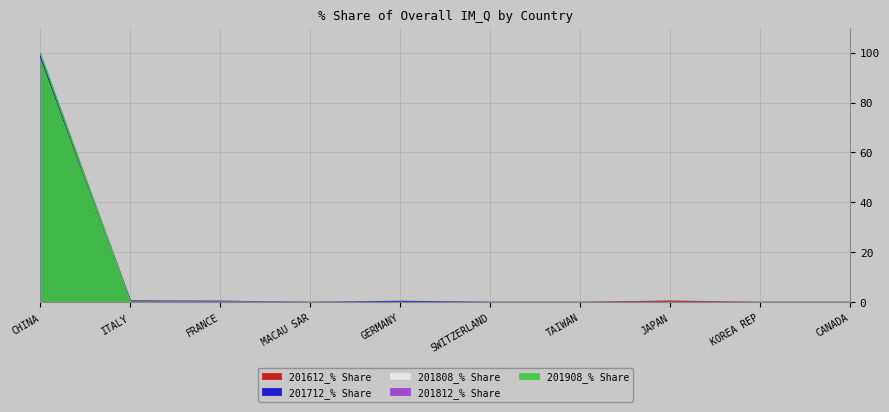

The value of 201812_% Share at CHINA is 99.3. True or false?

True